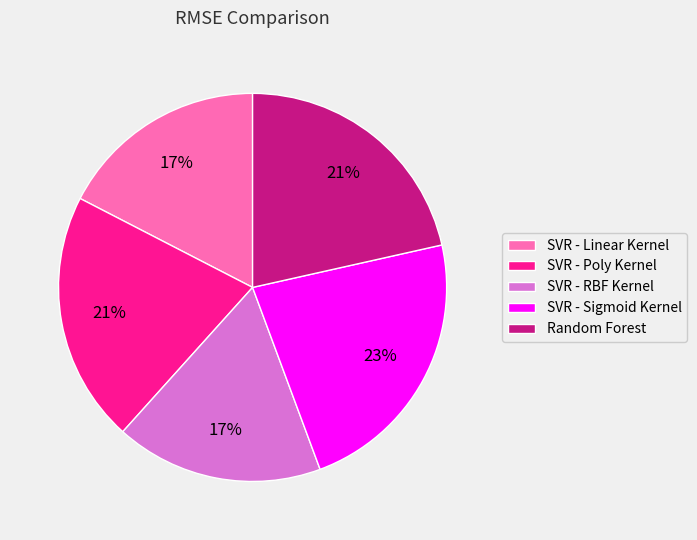

Is there any slice that represents more than half of the pie?

No